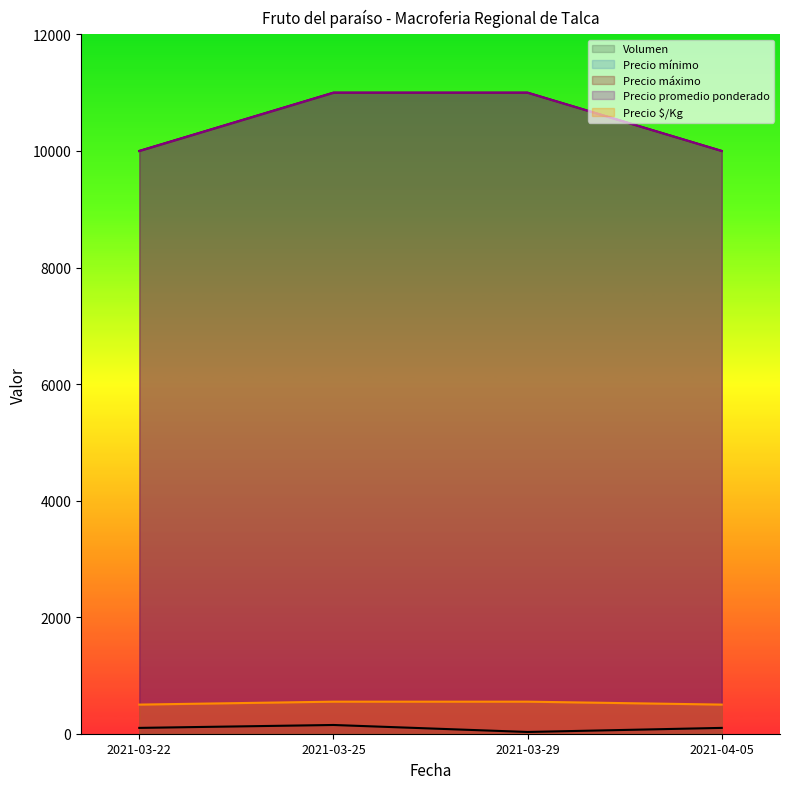

Which category has the lowest value in the Precio promedio ponderado series?

2021-03-22